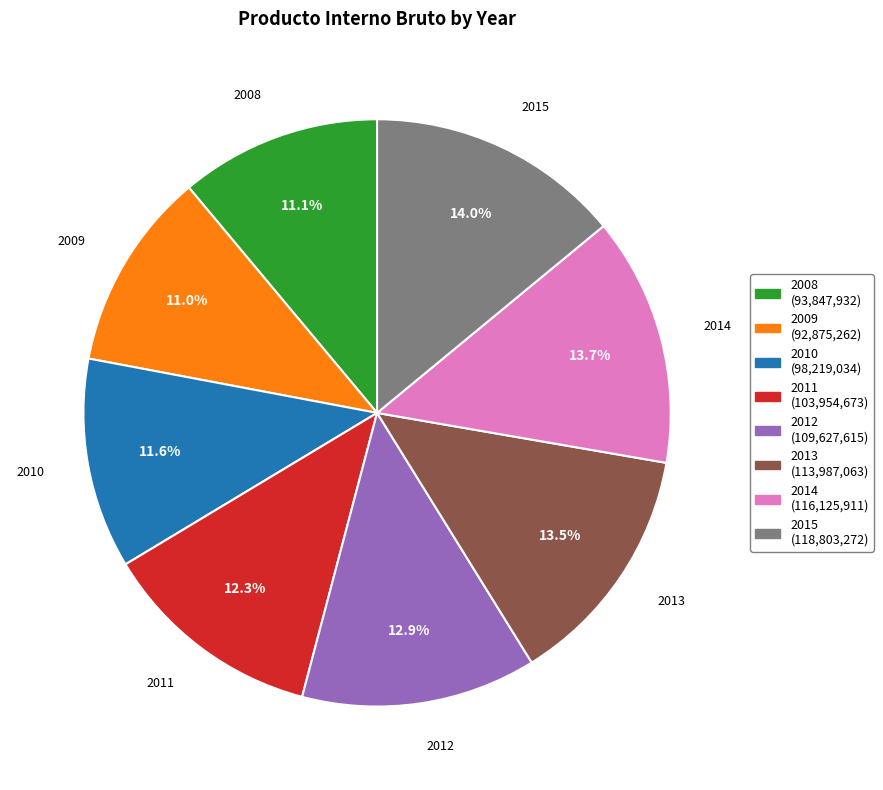

To the nearest percent, what portion does 2014 represent?

14%